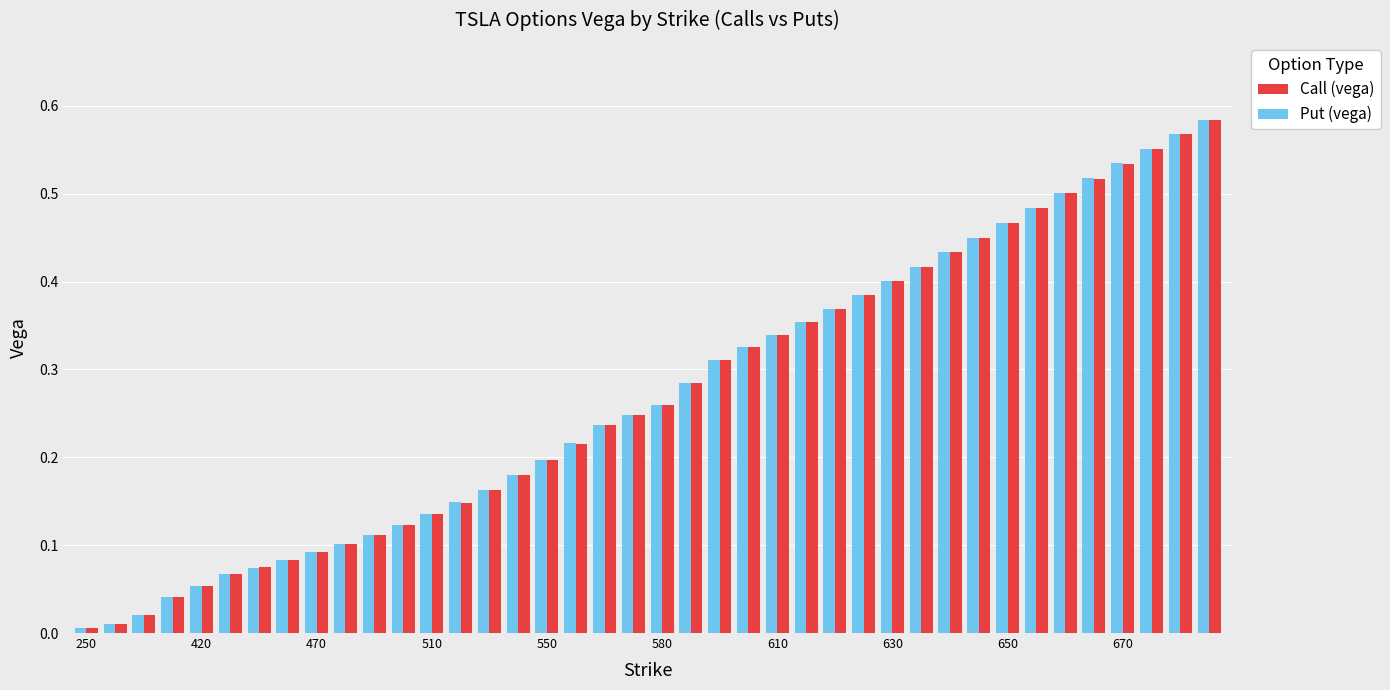

Which series has the largest range (max minus min)?

Put (vega)